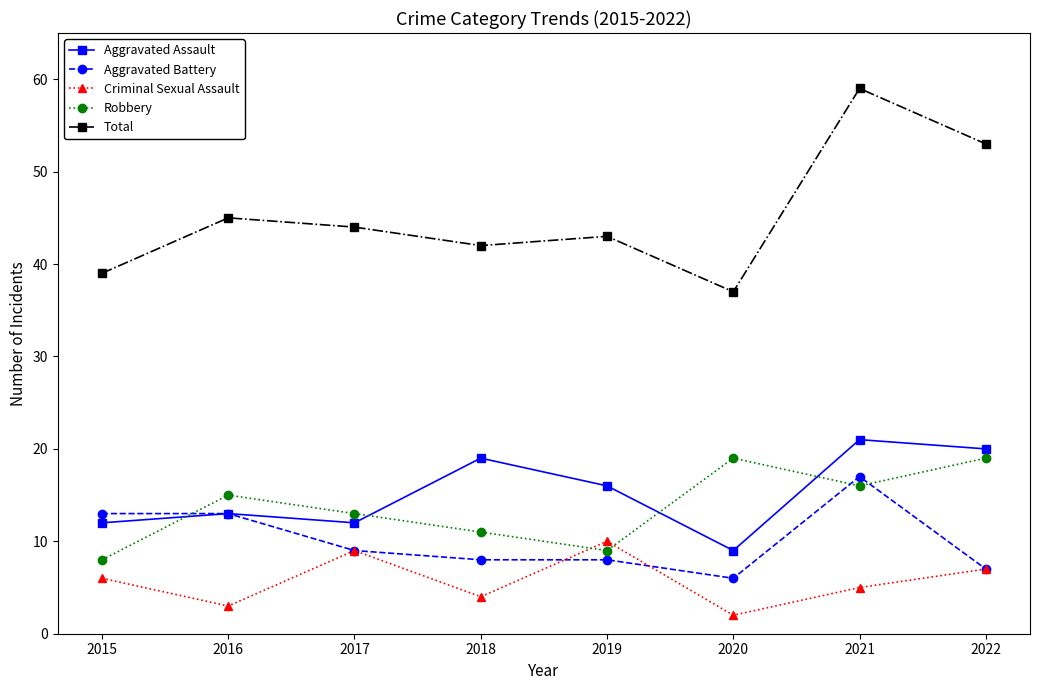

True or false: Aggravated Battery and Total intersect in this chart.

False